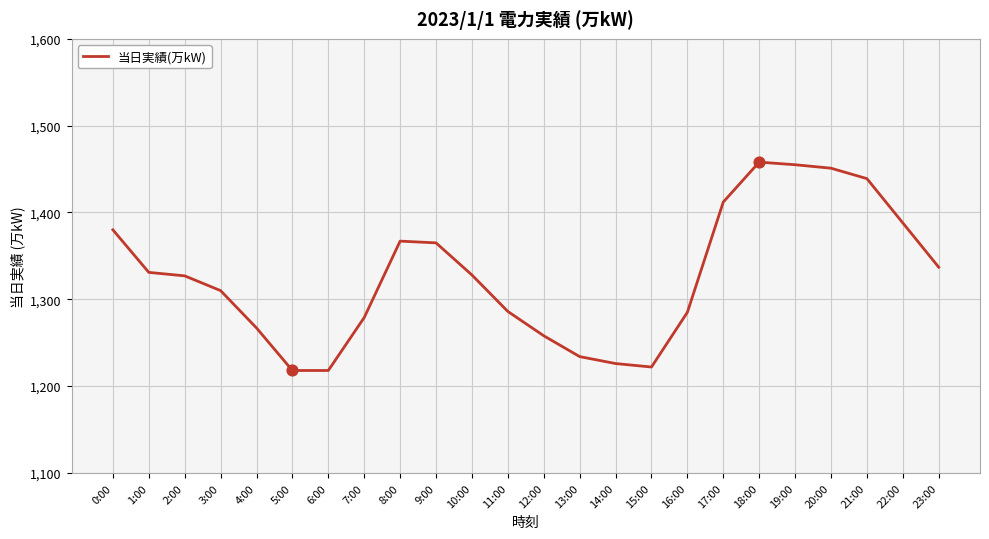

What is the change in value from 2:00 to 4:00?

-60